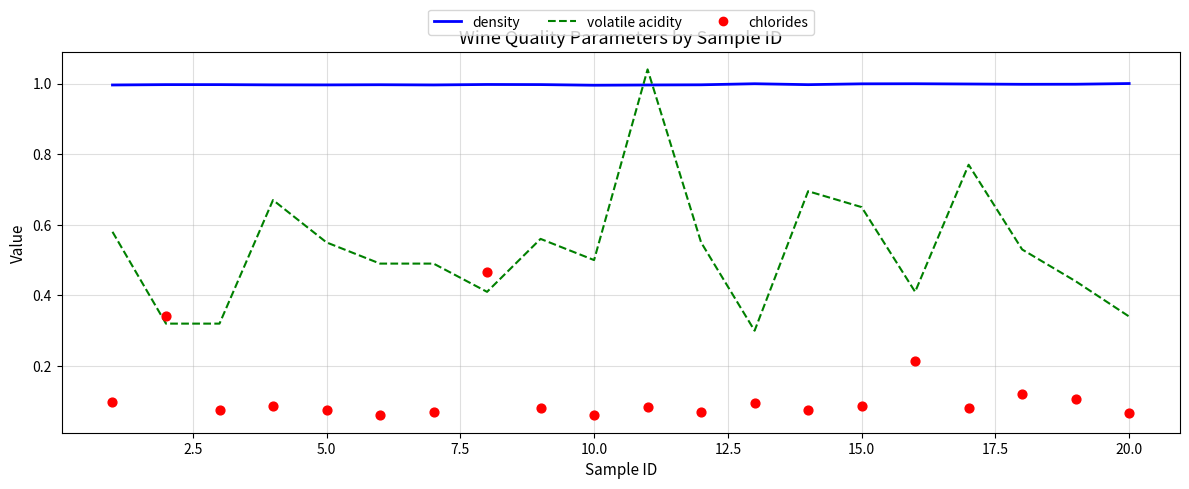

Which series has the largest Y range (max minus min)?

volatile acidity